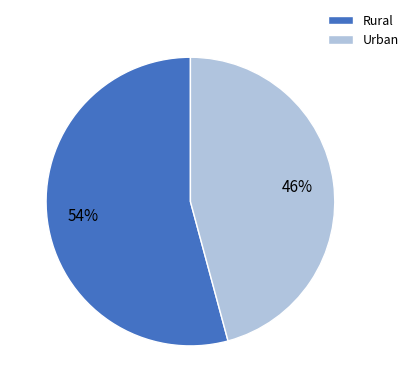

To the nearest percent, what portion does Urban represent?

46%